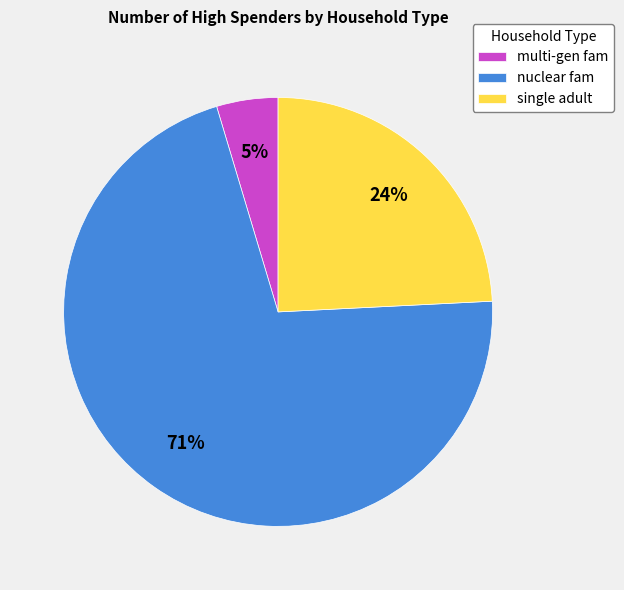

What is the ratio of the value at multi-gen fam to the value at nuclear fam?

0.1